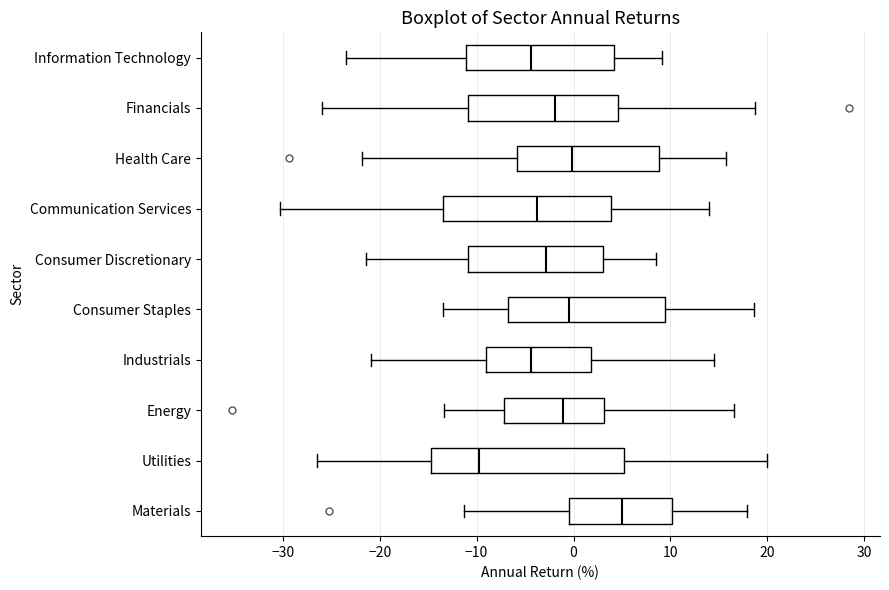

Where does the left whisker of the box for Materials end on the x-axis? The values are not printed on the chart, so give them approximately, as read against the axis.

-11